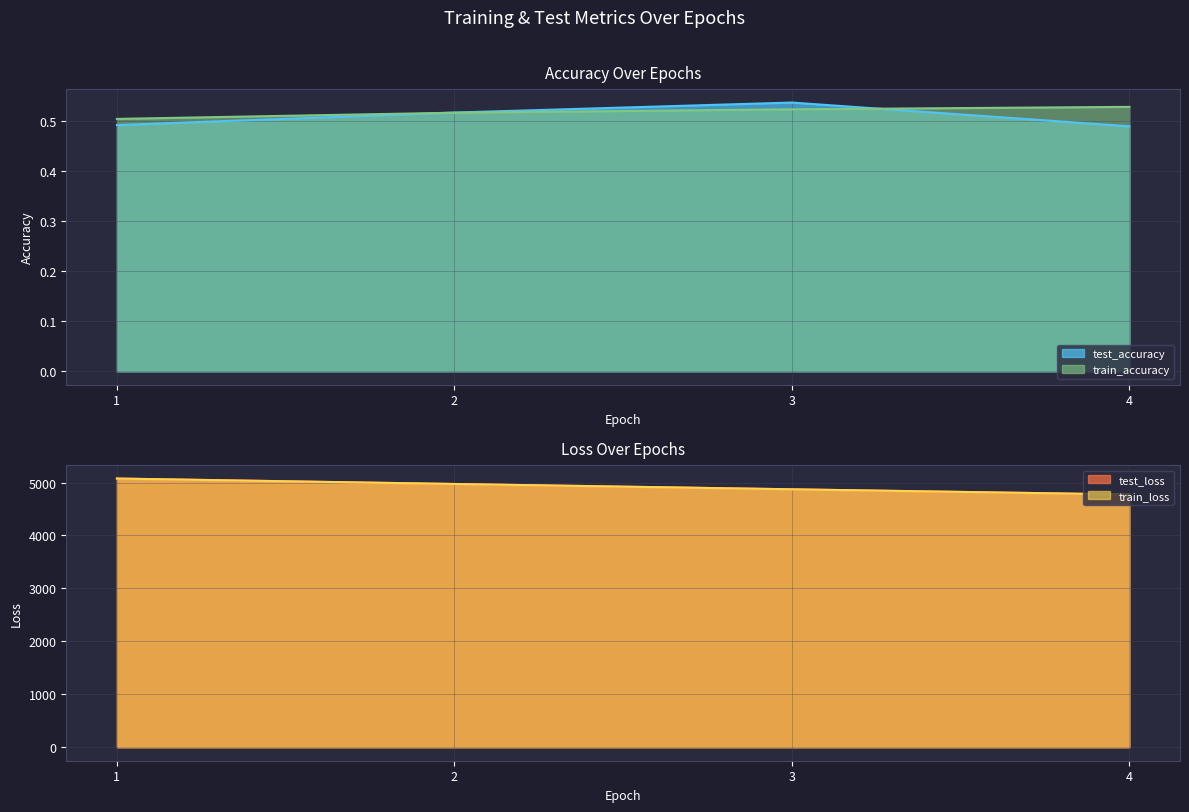

True or false: test_accuracy and train_loss cross at least once.

False